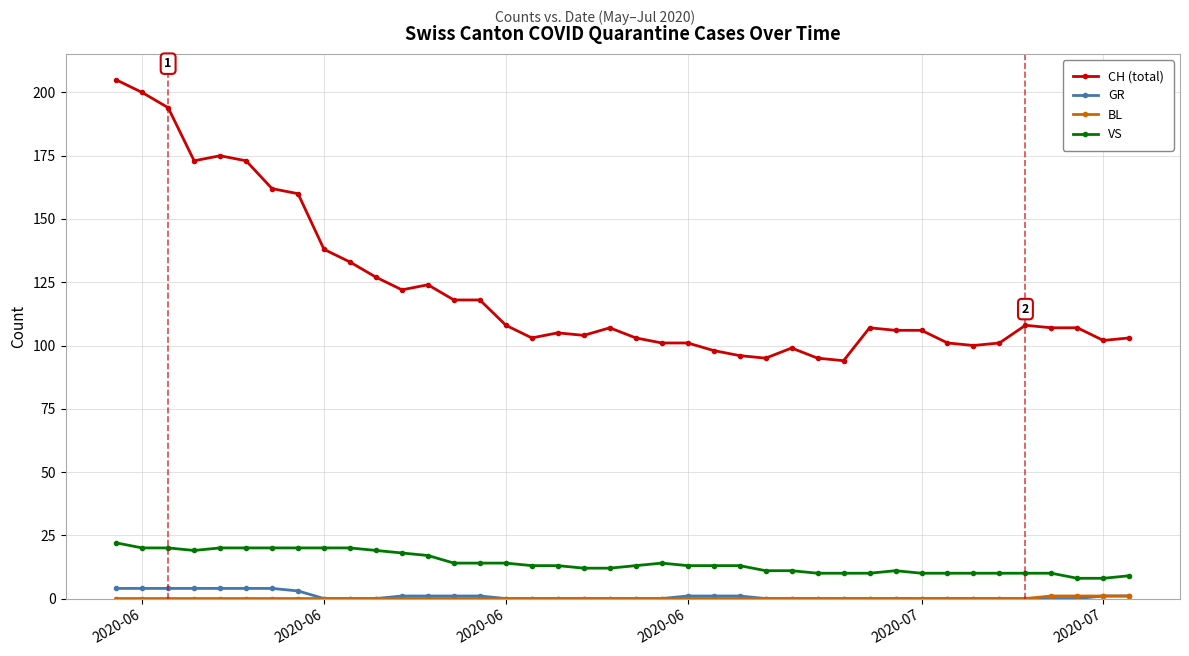

True or false: CH (total) has more than 0 interior local peaks.

True